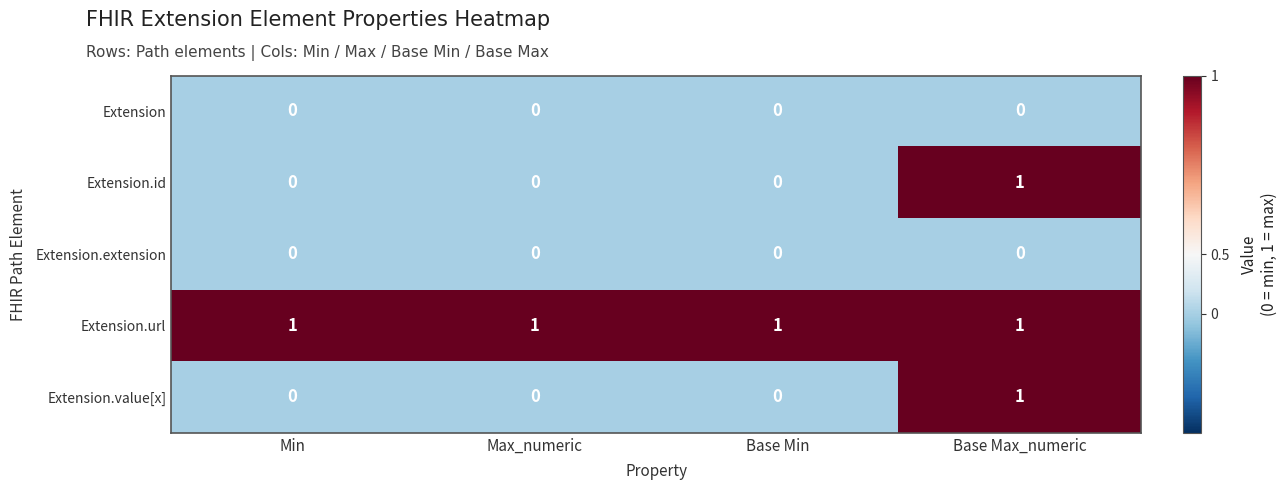

What is the difference between the highest and lowest values at Min?

1